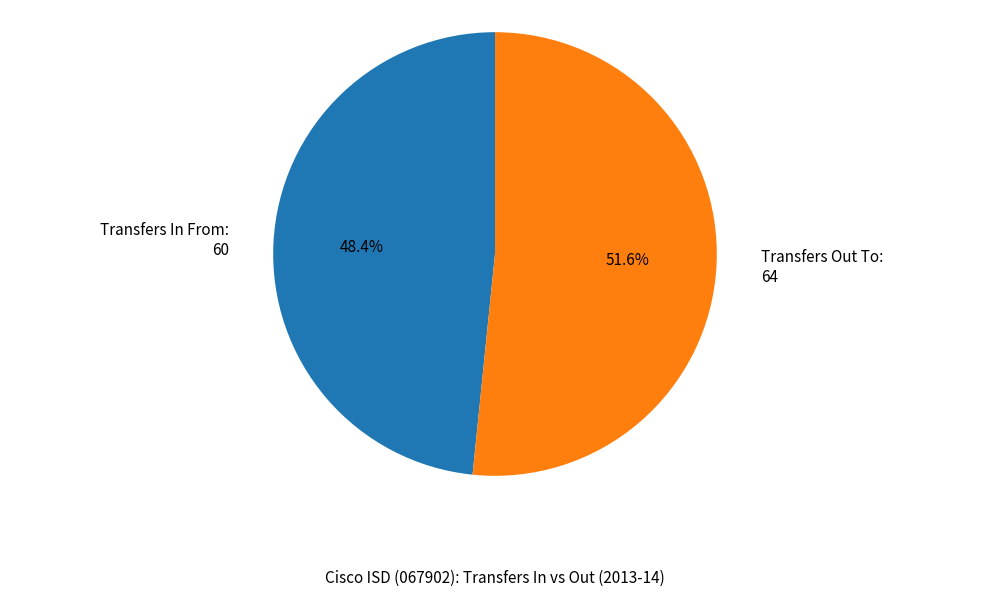

Combined, what portion of the pie is Transfers Out To and Transfers In From?

100.0%